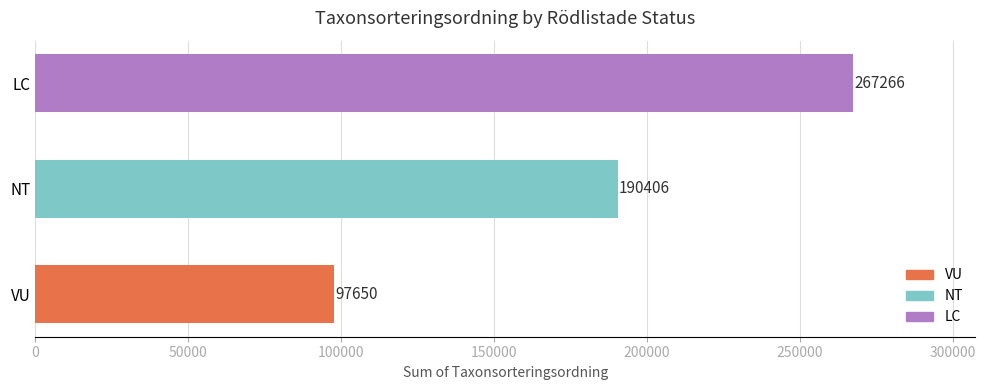

List the labels in order of value, largest first.

LC, NT, VU